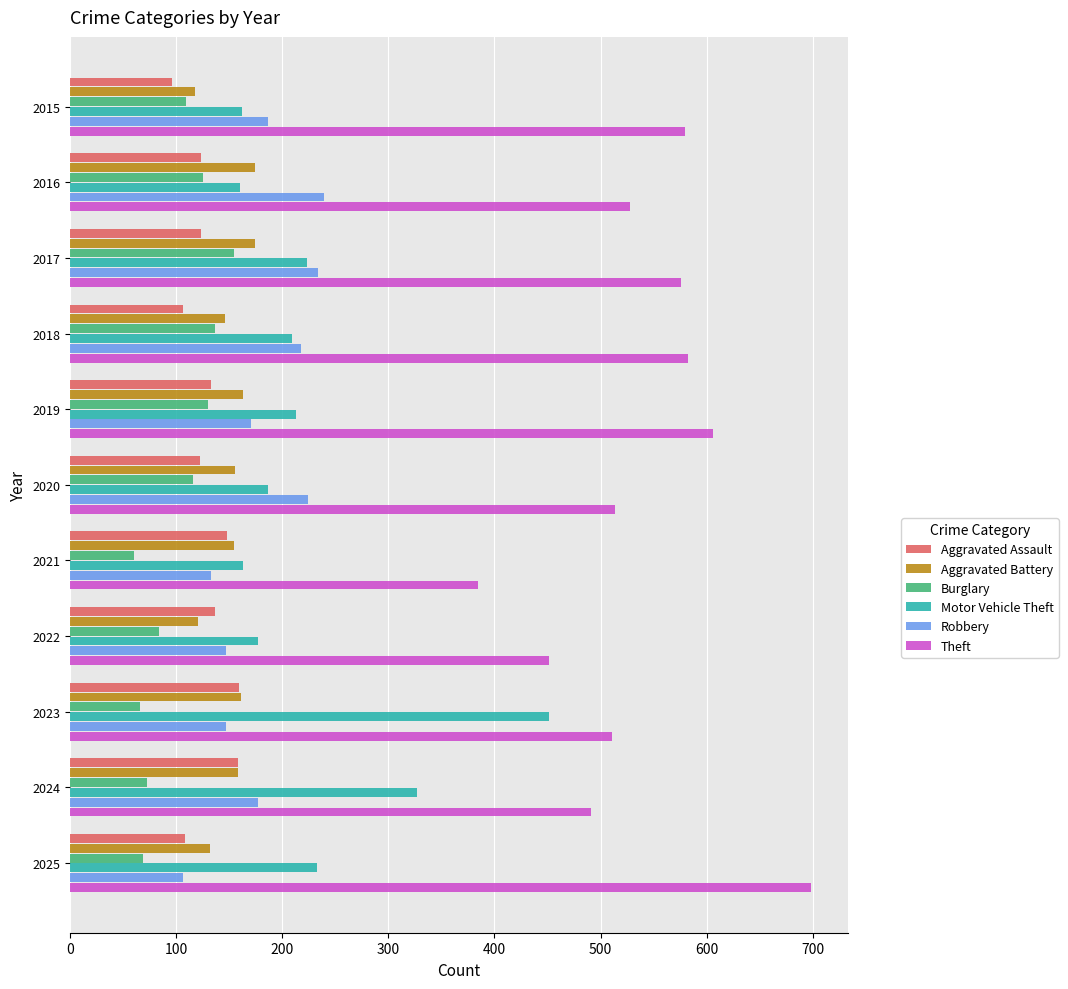

What is the spread (max minus min) of values at 2019?

476